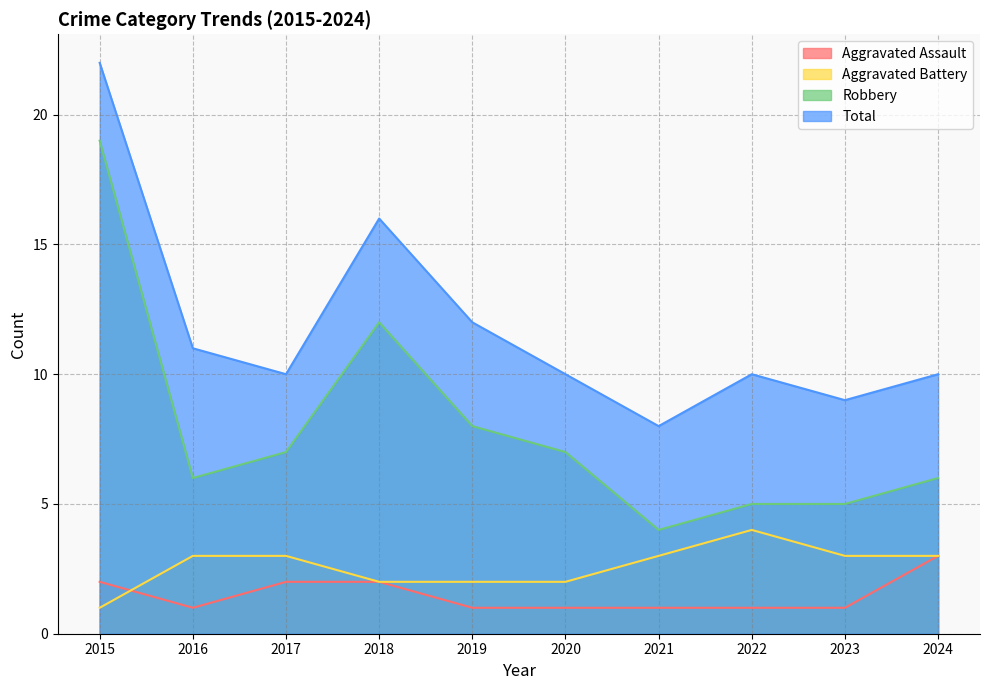

Reading left to right, extract all data points from this chart.

Aggravated Assault: 2	1	2	2	1	1	1	1	1	3
Aggravated Battery: 1	3	3	2	2	2	3	4	3	3
Robbery: 19	6	7	12	8	7	4	5	5	6
Total: 22	11	10	16	12	10	8	10	9	10